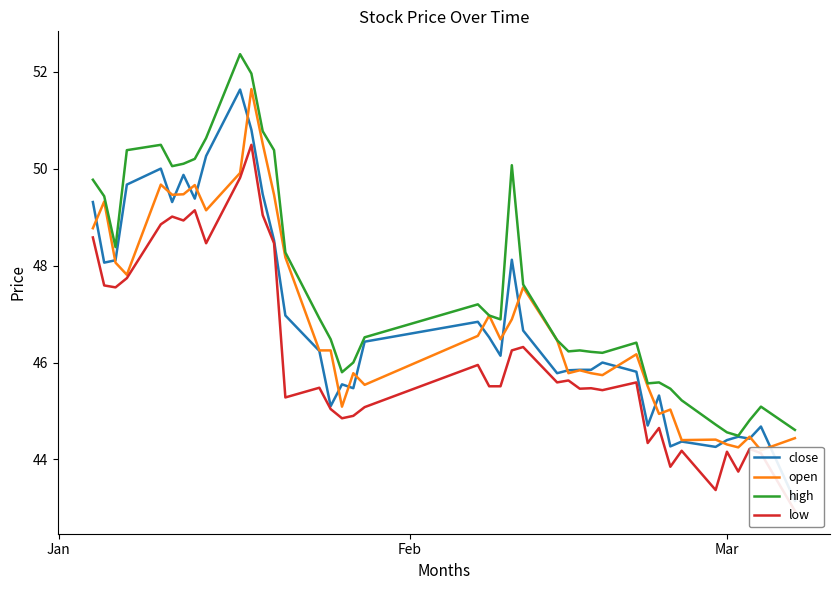

At which label does open first exceed 46?

Jan